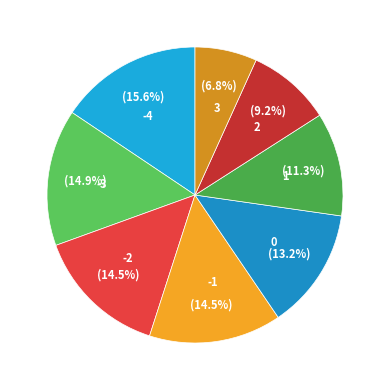

True or false: -2 accounts for 27% of the total.

False